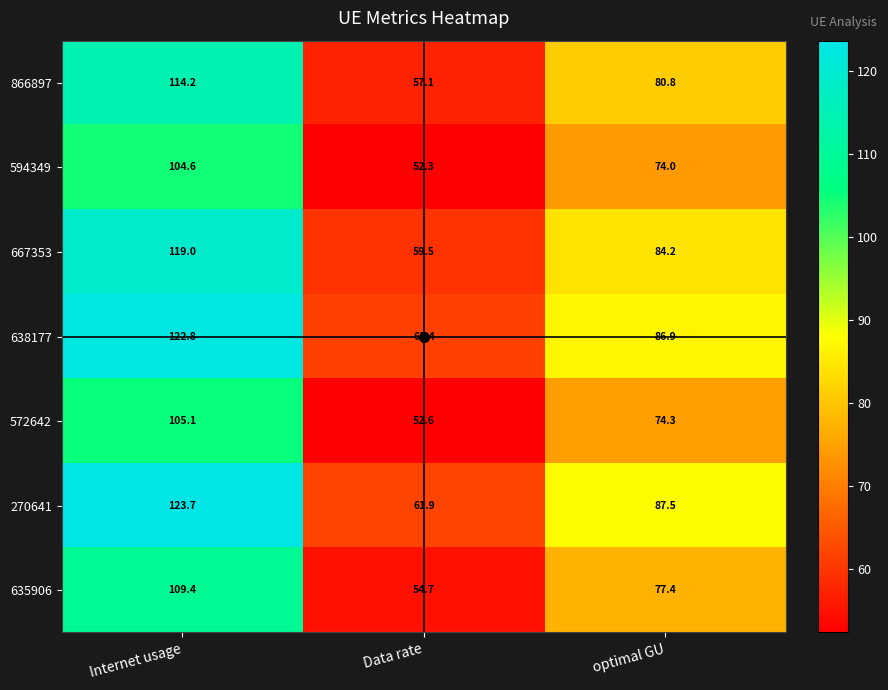

At which label does 270641 first exceed 87?

Internet usage